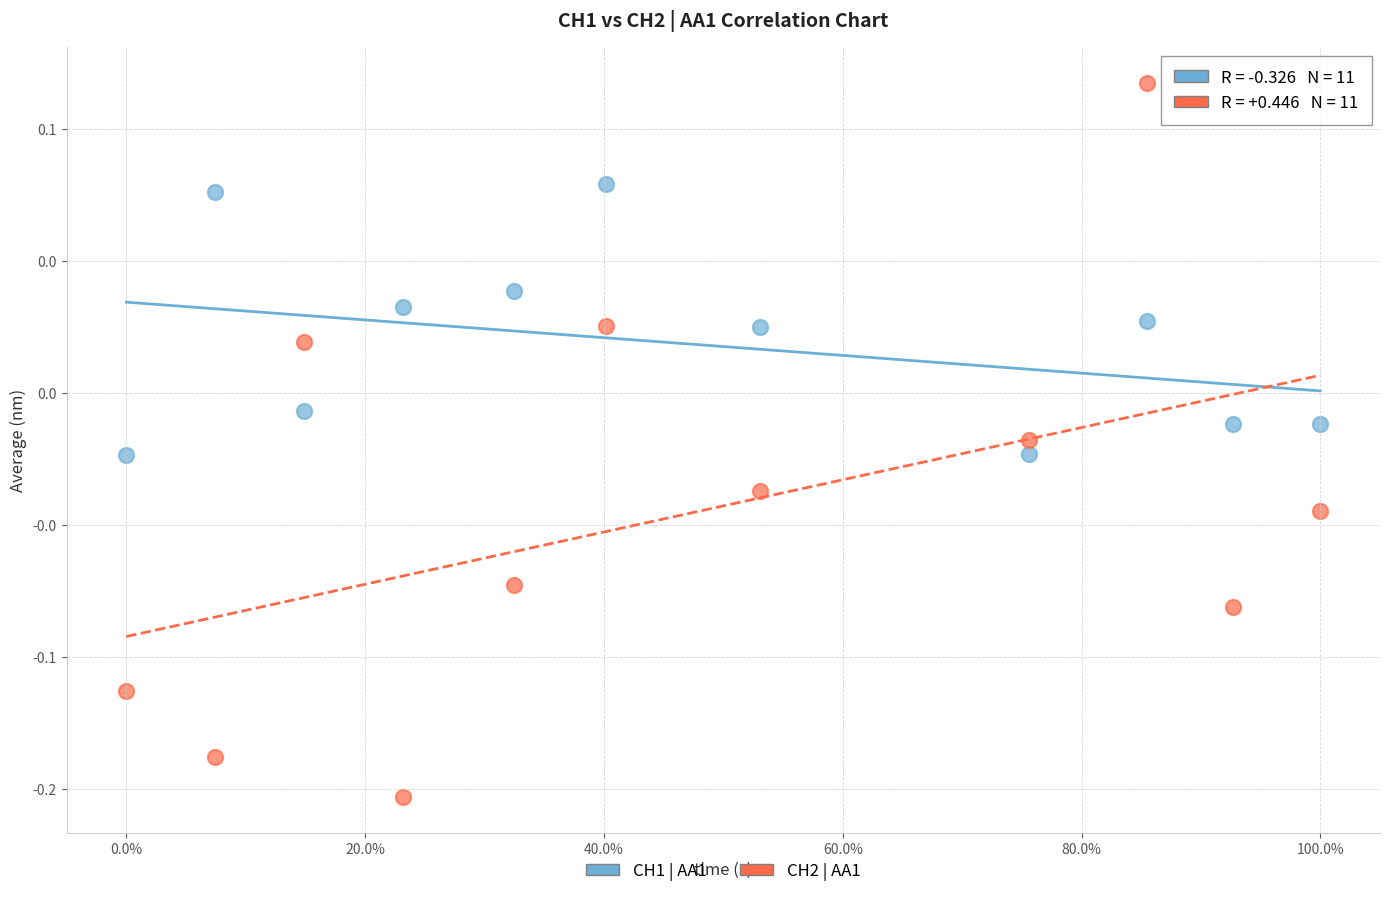

What are all the series names shown in the legend?

CH1 | AA1, CH2 | AA1